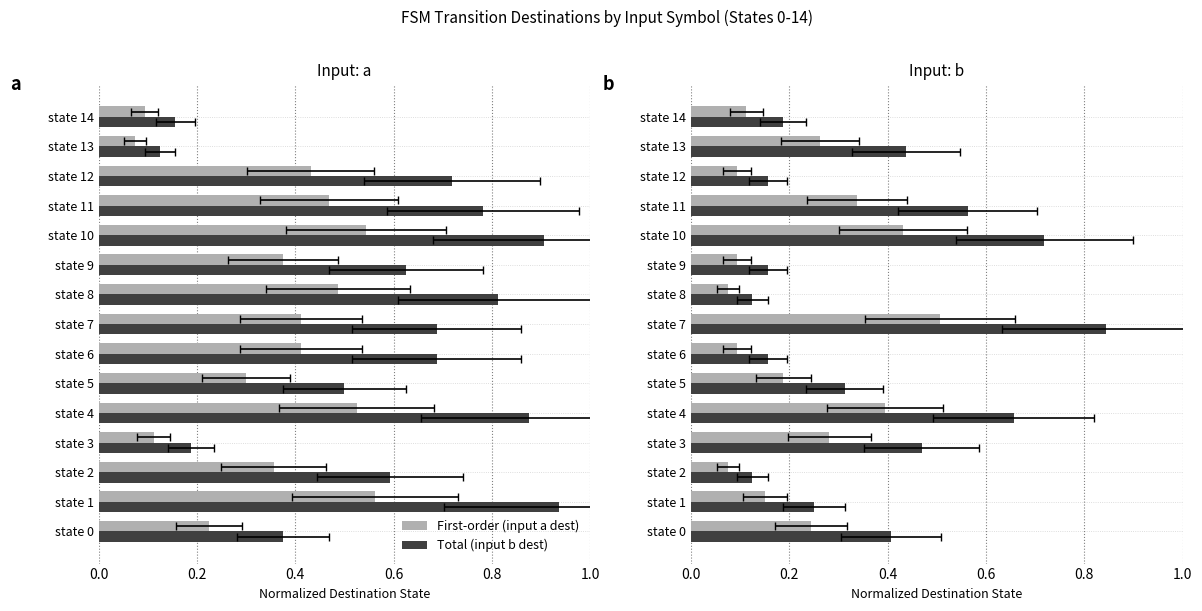

Which series has the largest total across all categories?

Total